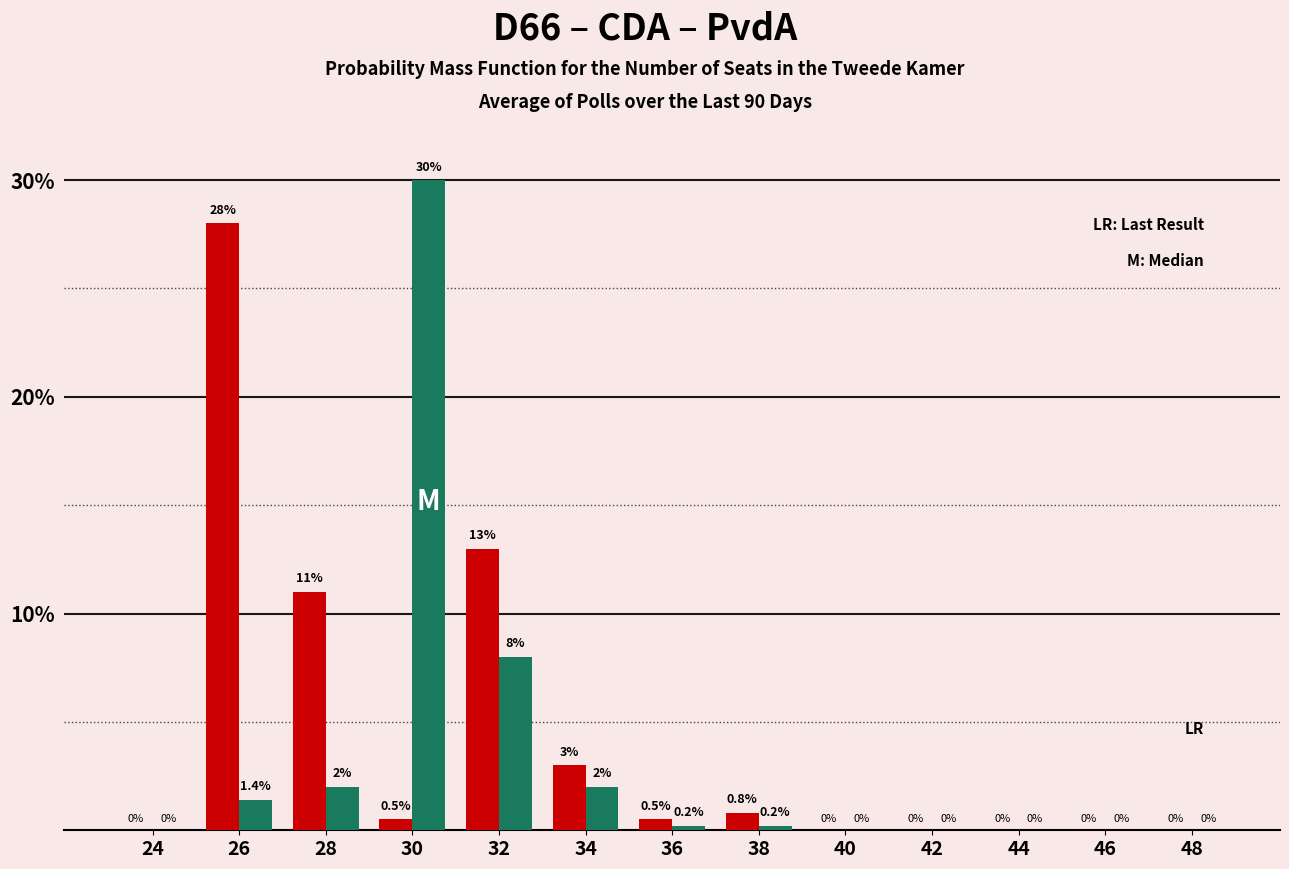

At which category does the chart reach its peak across all series?

30